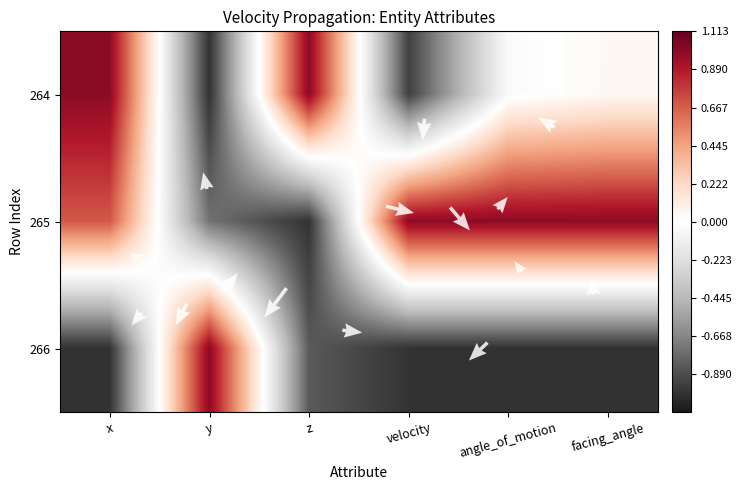

True or false: 266 has a value of 1.0 at y.

True